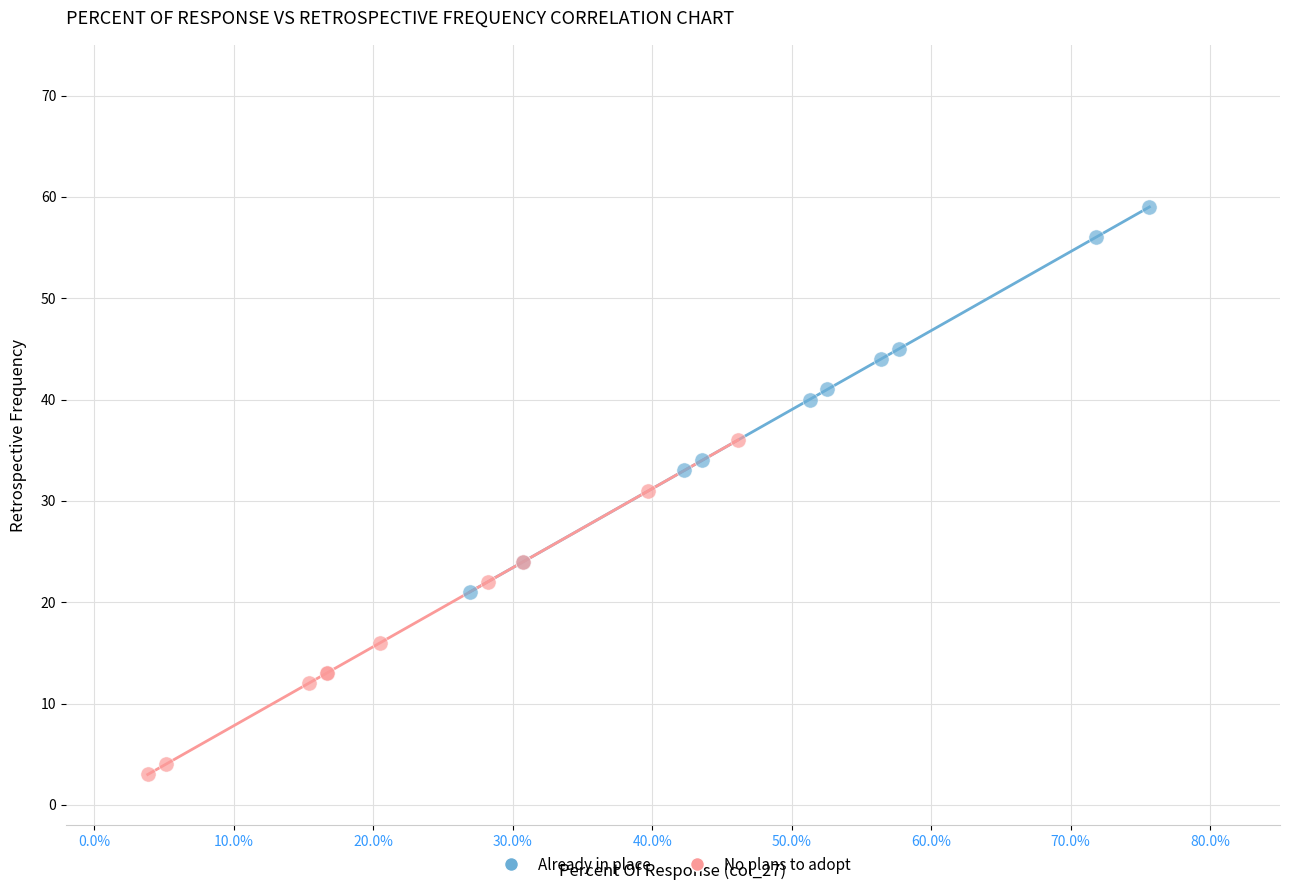

Which series reaches the maximum Y coordinate?

Already in place